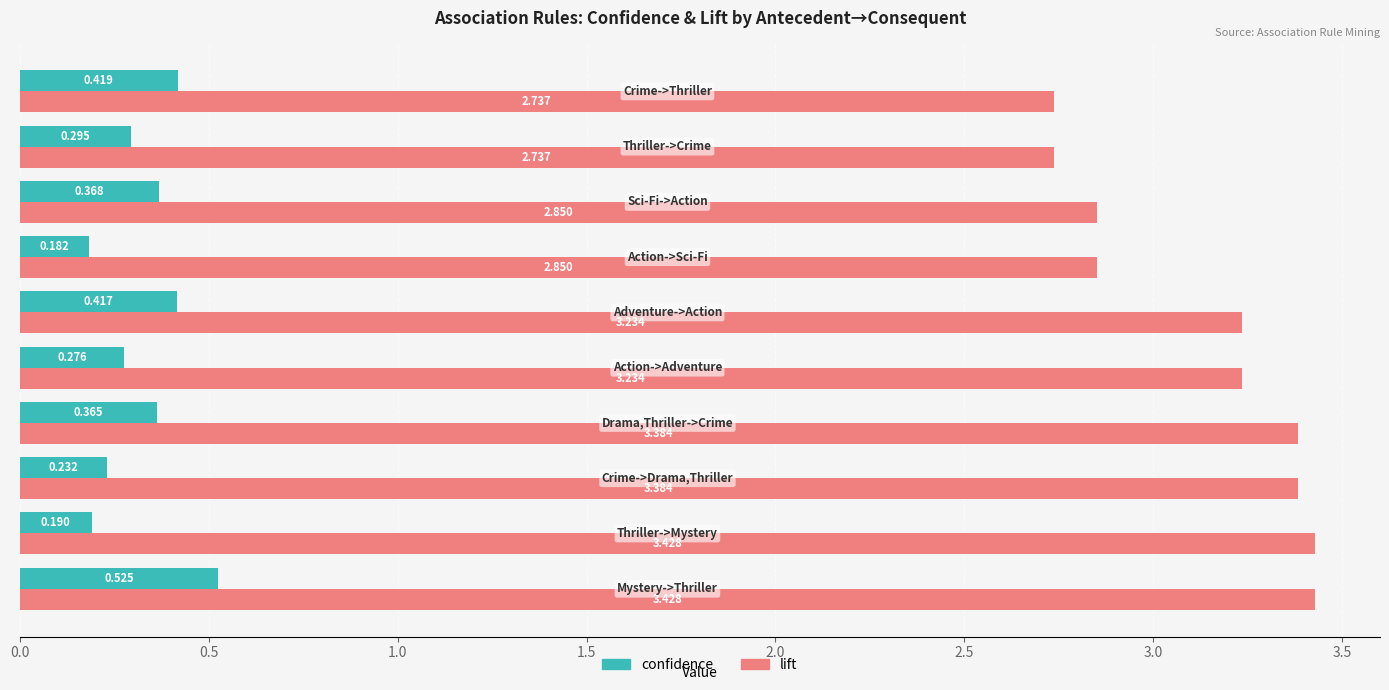

Which series has the largest total across all categories?

lift